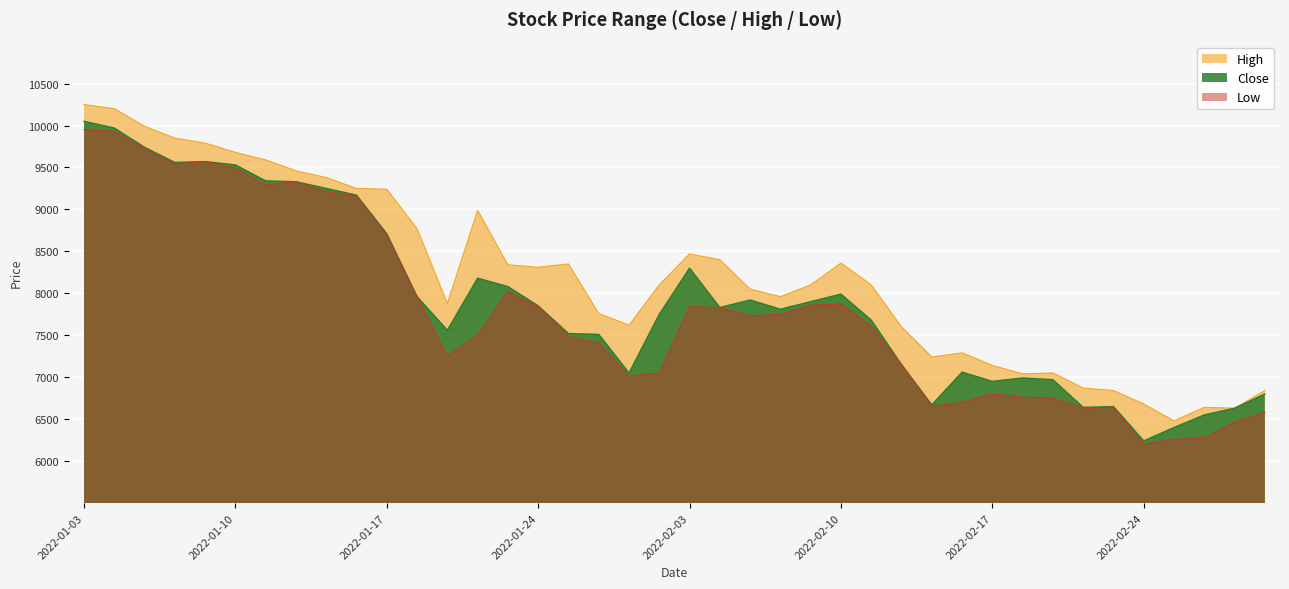

At which label does High first exceed 8100?

2022-01-03